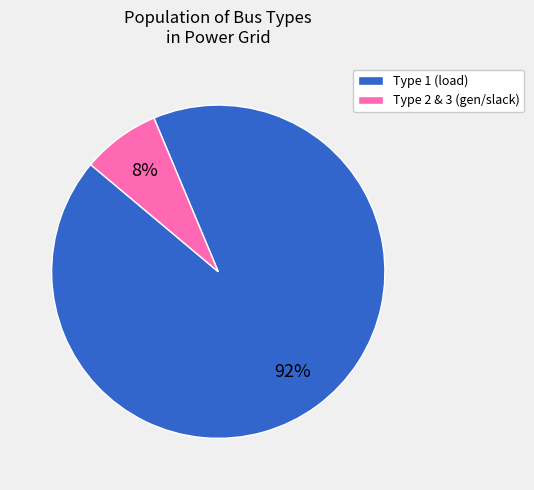

Do Type 2 & 3 (gen/slack) and Type 1 (load) together represent more than half of the pie?

Yes